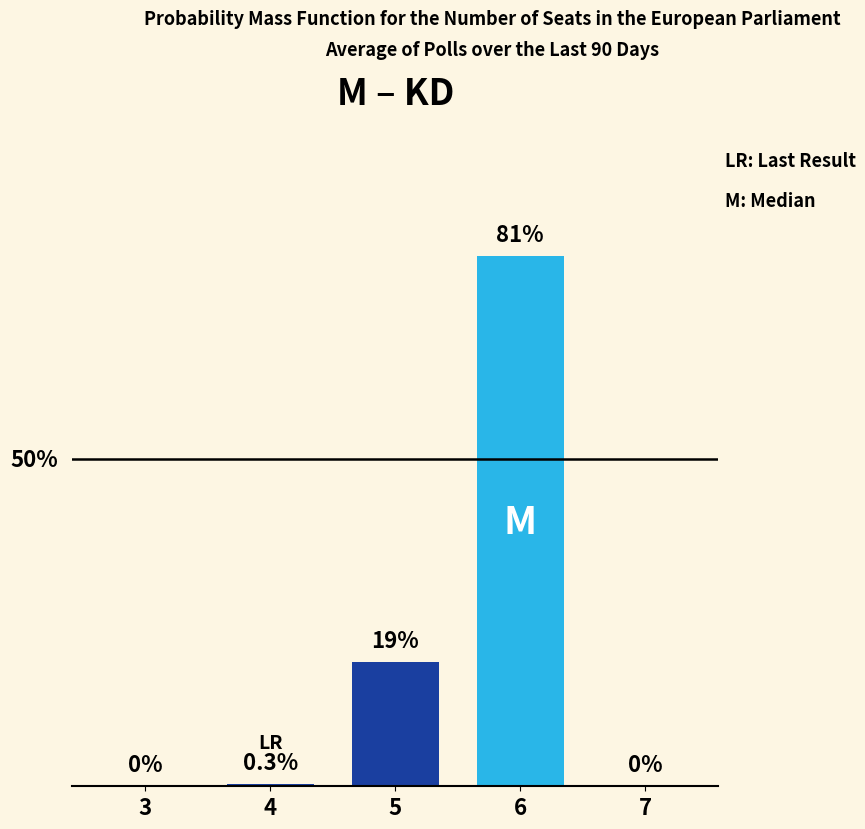

Reading right to left, extract all data points from this chart.

7=0.0	6=81.0	5=19.0	4=0.3	3=0.0